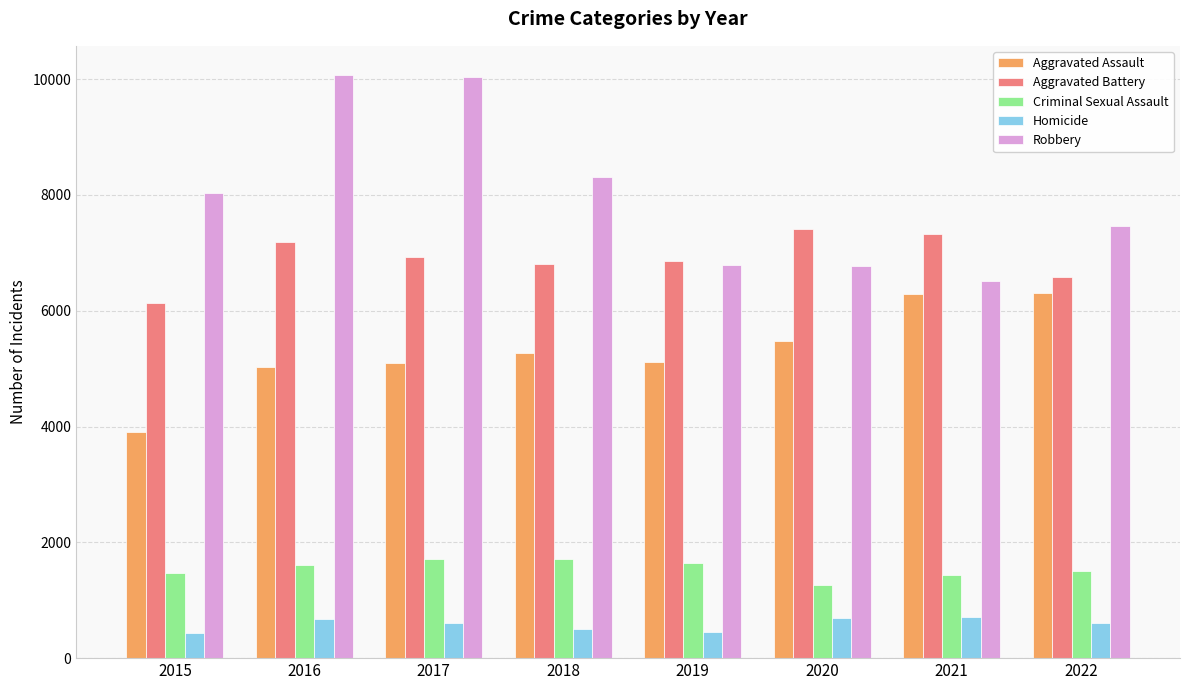

What value does the Homicide series have at 2022?

608